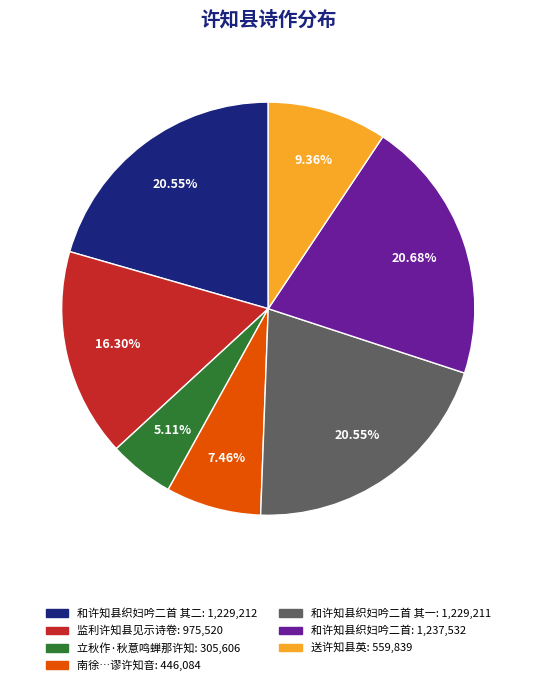

Is there any slice that represents more than half of the pie?

No